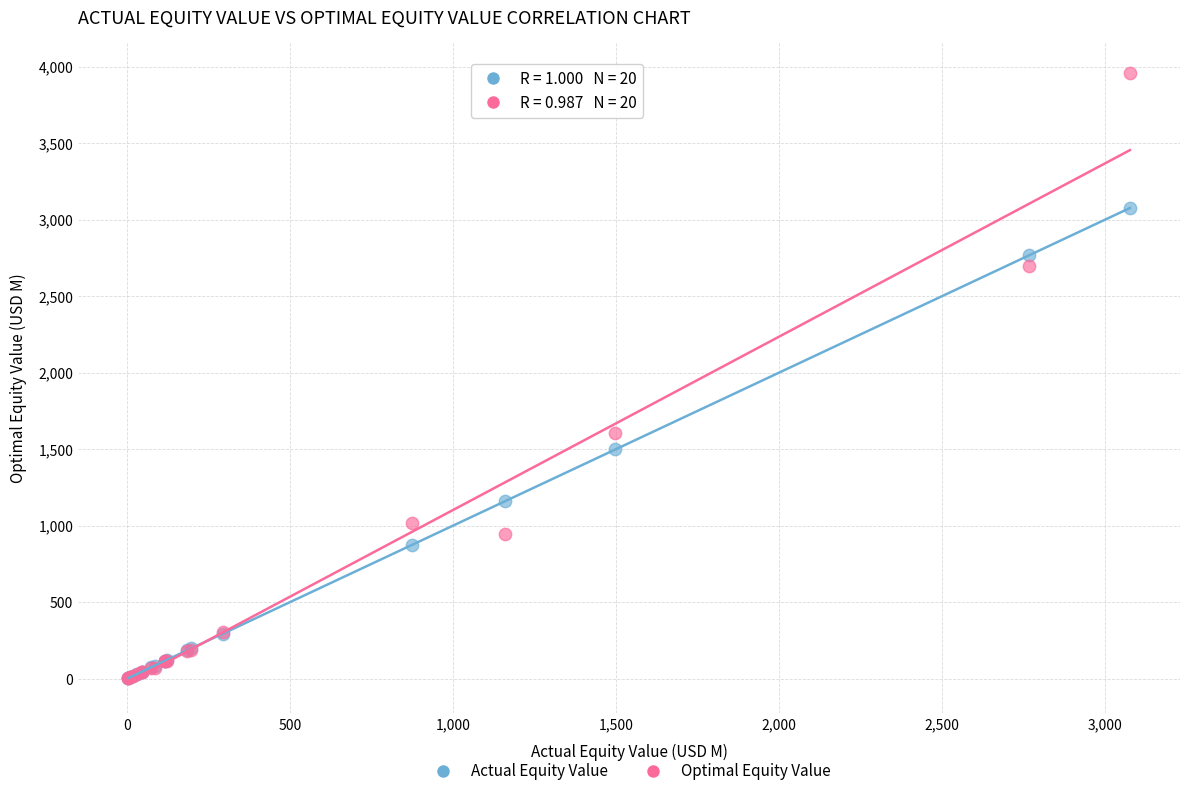

In the Optimal Equity Value series, what Y value is closest to 1978?

1606.4